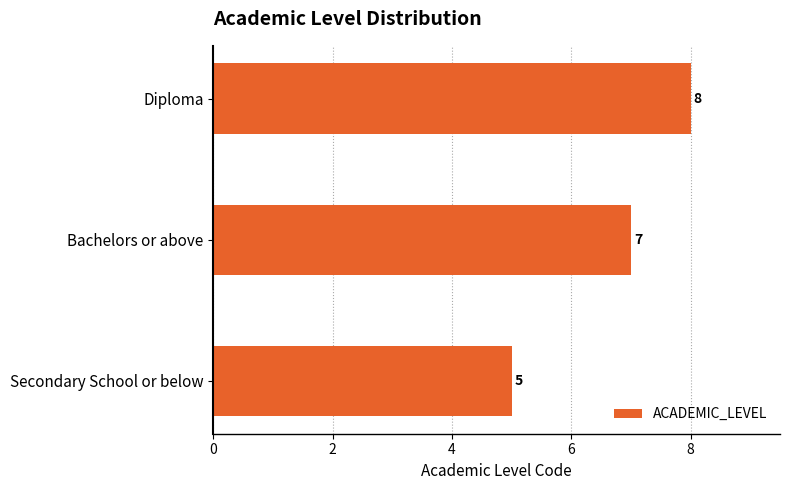

The chart shows a value of 5 at Secondary School or below. True or false?

True